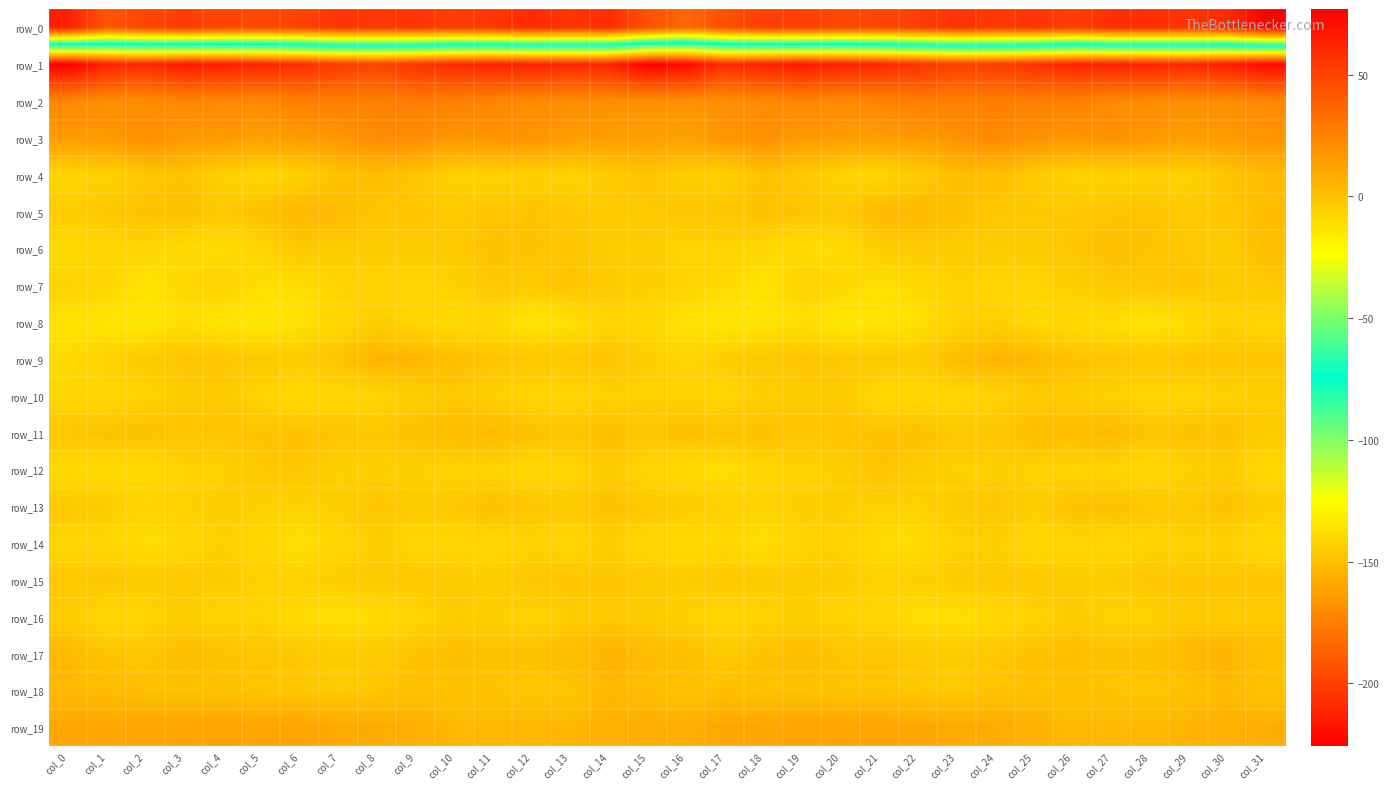

Rank the series at col_9 from lowest to highest value.

row_0, row_14, row_7, row_16, row_8, row_12, row_10, row_13, row_6, row_15, row_5, row_4, row_17, row_18, row_11, row_9, row_19, row_3, row_2, row_1